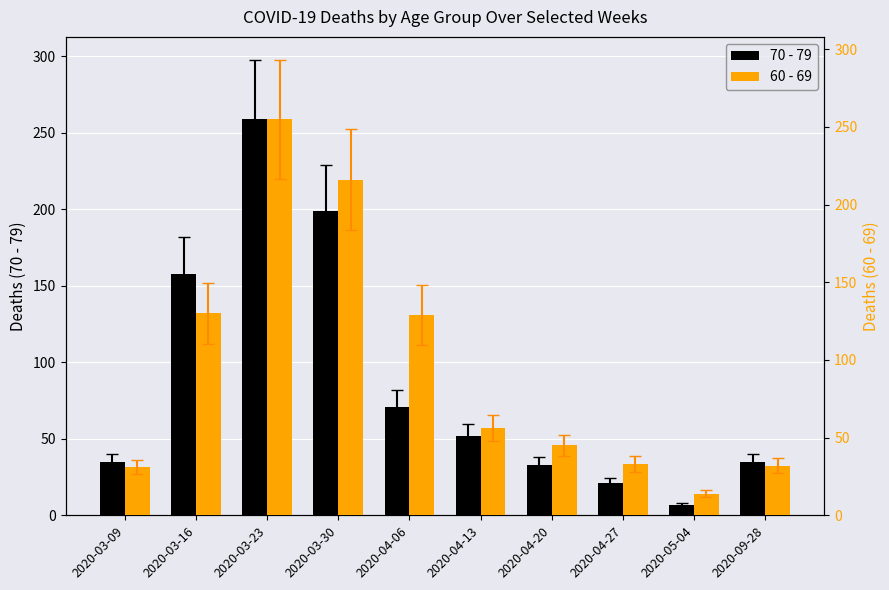

The 60 - 69 series shows 33 at 2020-04-27. True or false?

True